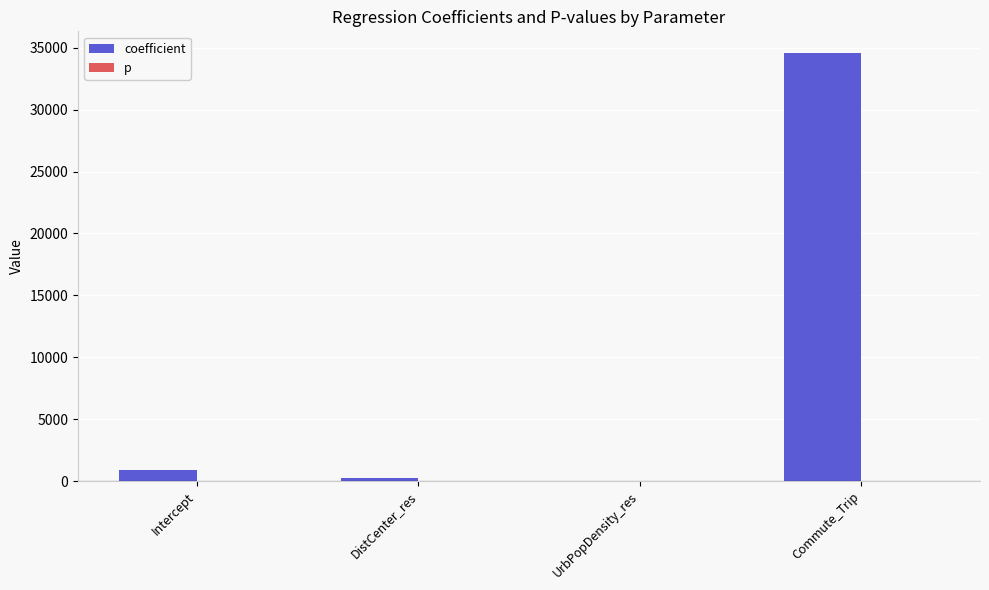

What is the maximum value shown in the chart?

34594.5